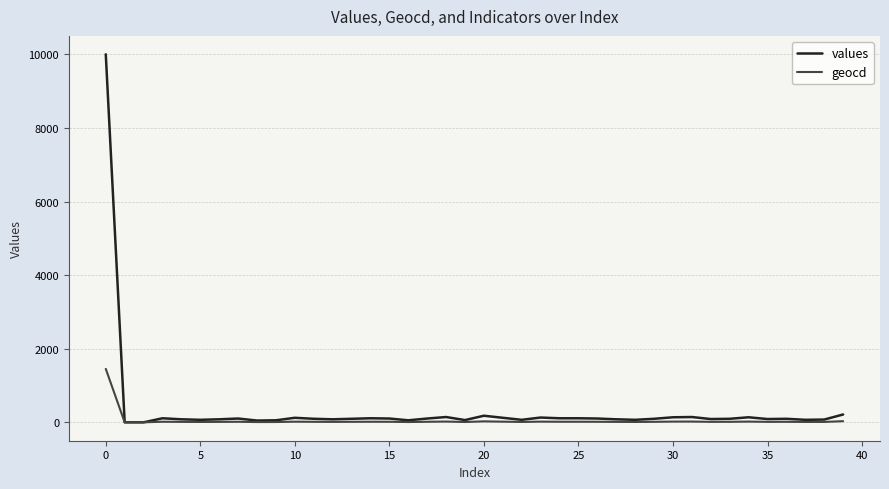

Which series has the widest spread of values?

values